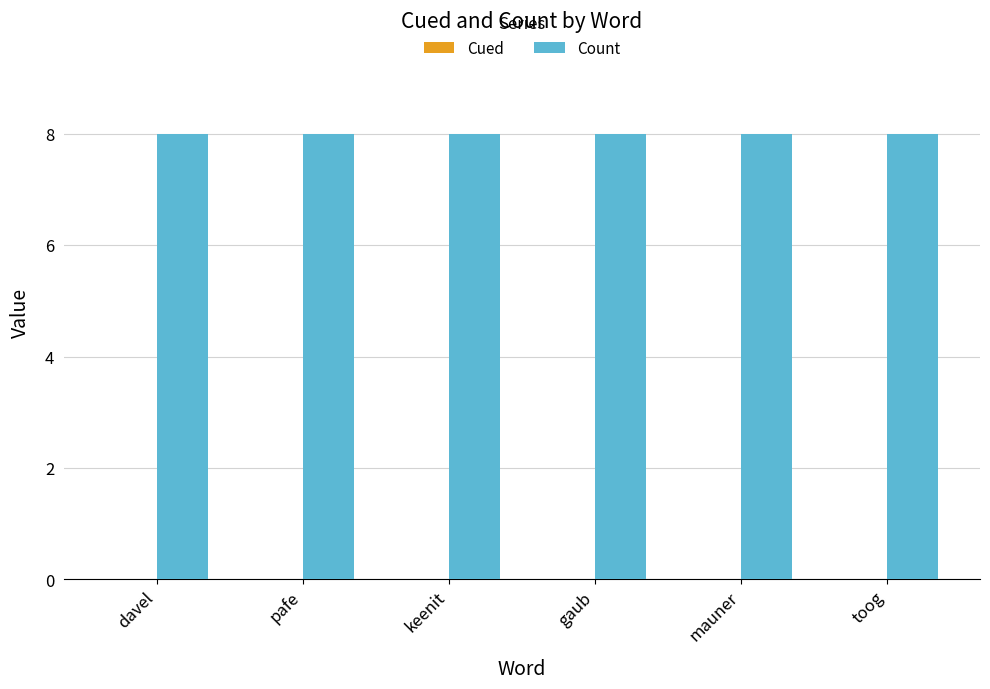

What is the label of the 4th bar from the right?

keenit